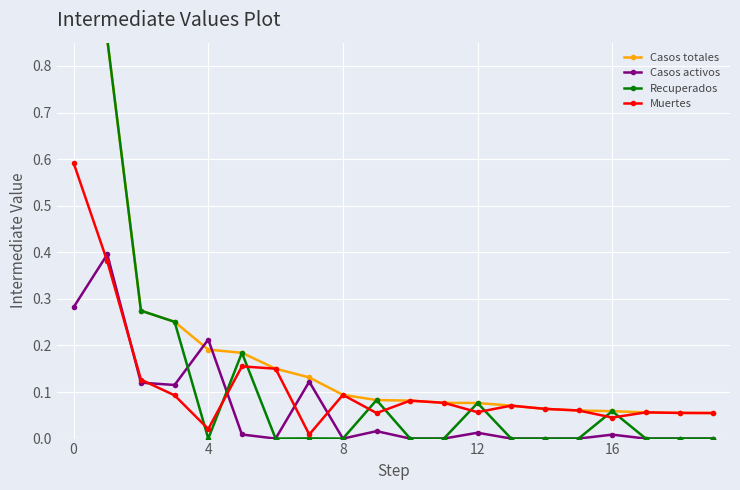

In Casos activos, how many points are higher than both neighbors (excluding endpoints)?

6